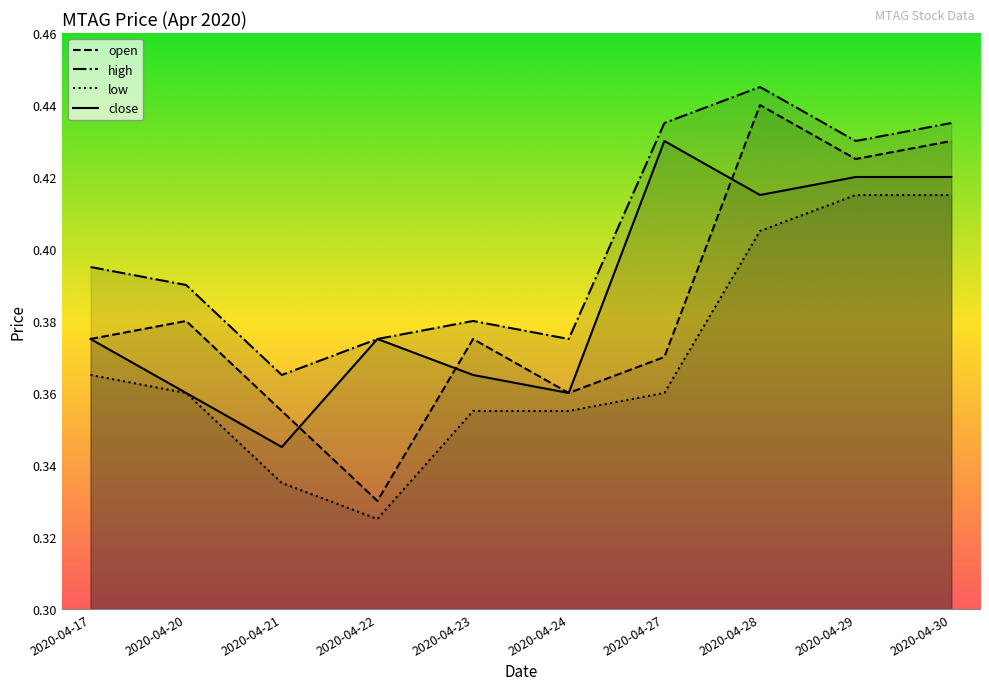

True or false: high has a value of 0.4 at 2020-04-24.

True